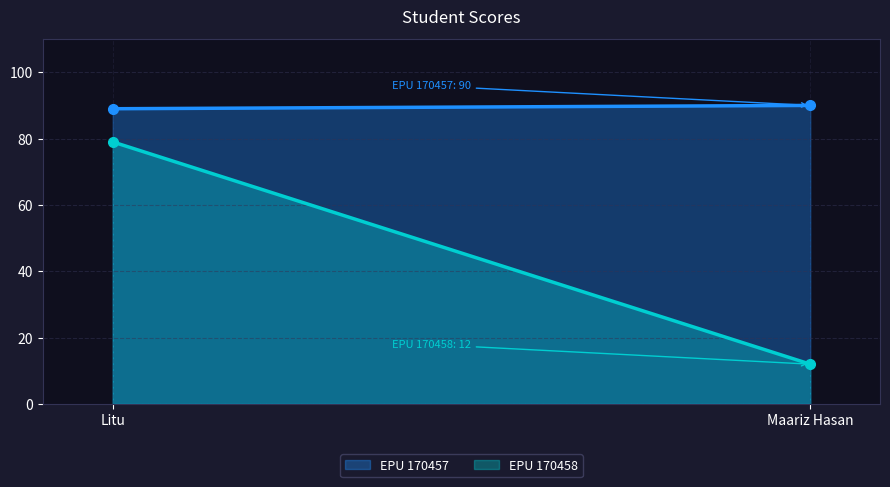

Between Litu and Maariz Hasan, which is larger?

Maariz Hasan